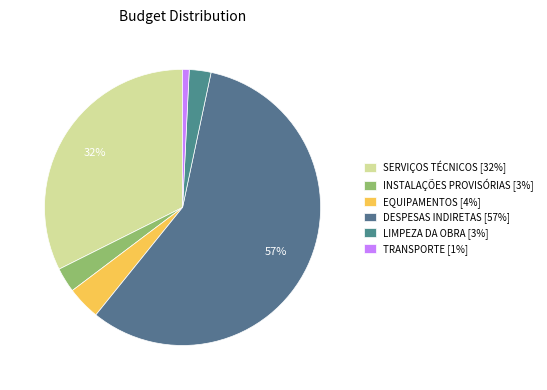

Is there any slice that represents more than half of the pie?

Yes